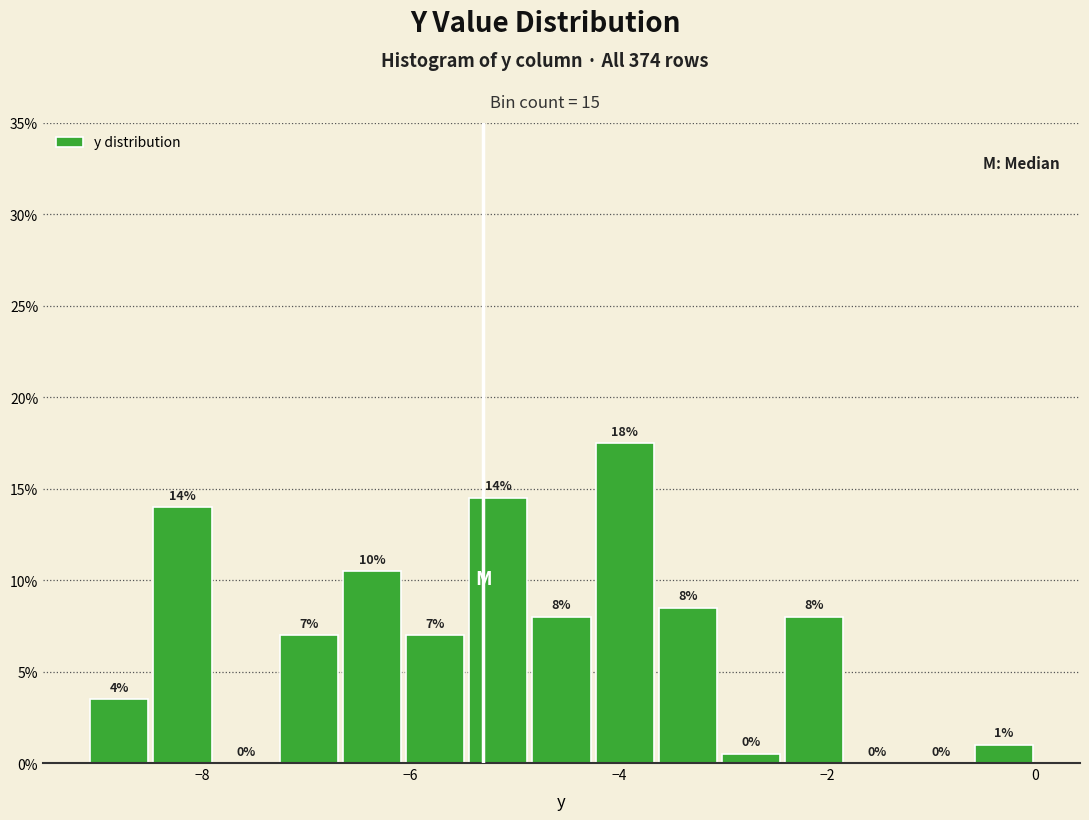

Around what value on the x-axis is the tallest bar? Give the approximate position of its centre, as read against the axis.

-4.0